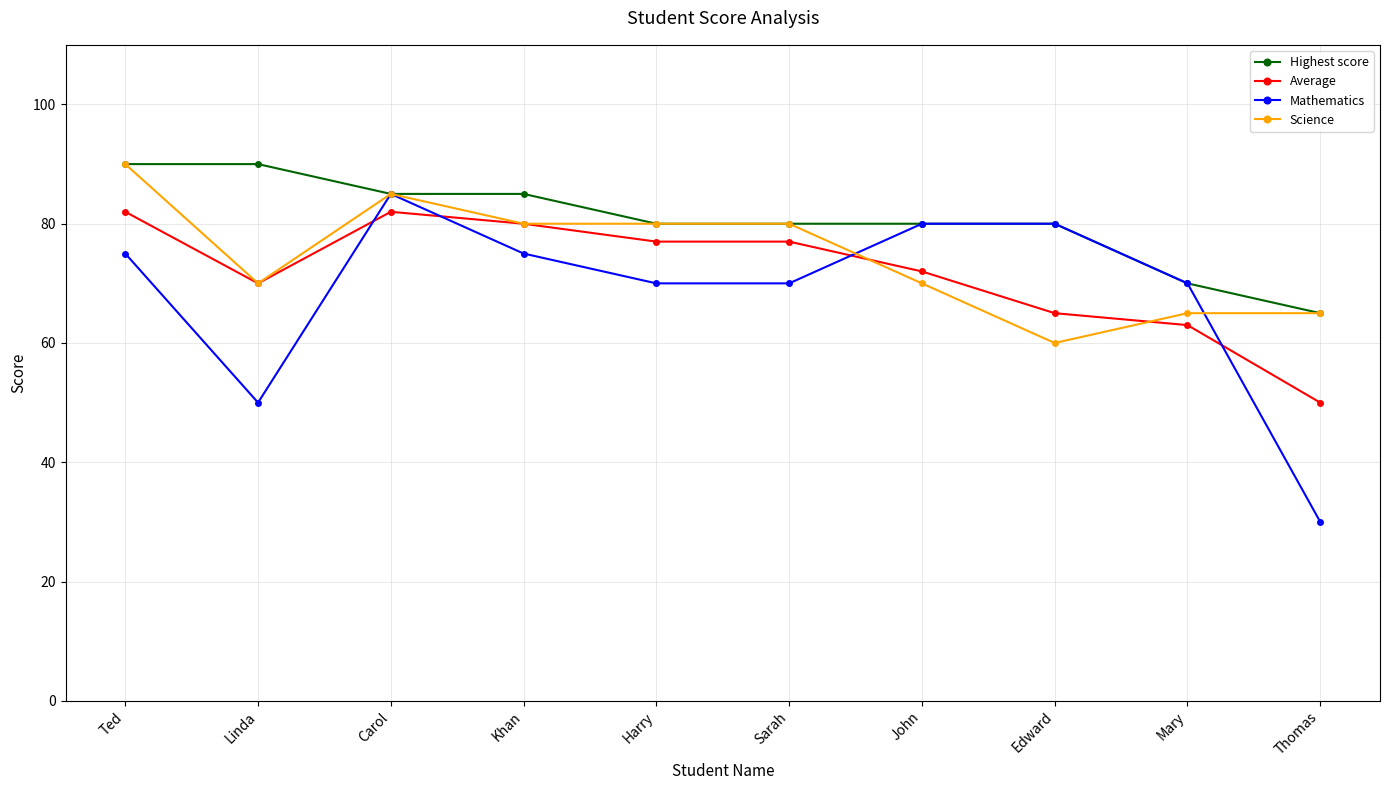

True or false: Mathematics has more than 2 interior local peaks.

False